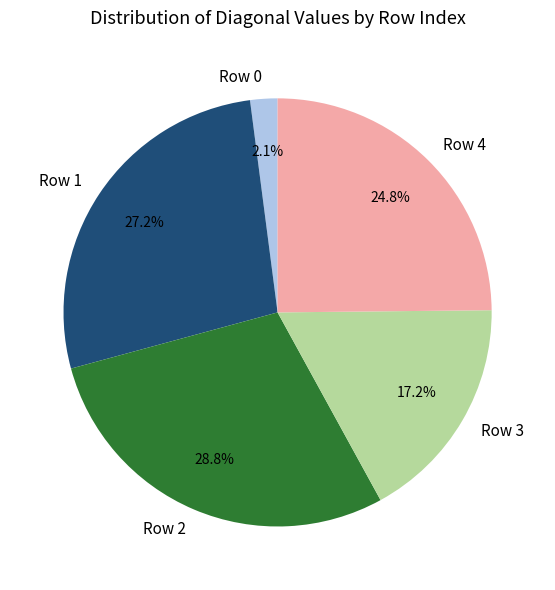

Combined, do Row 3 and Row 4 account for over 50%?

No